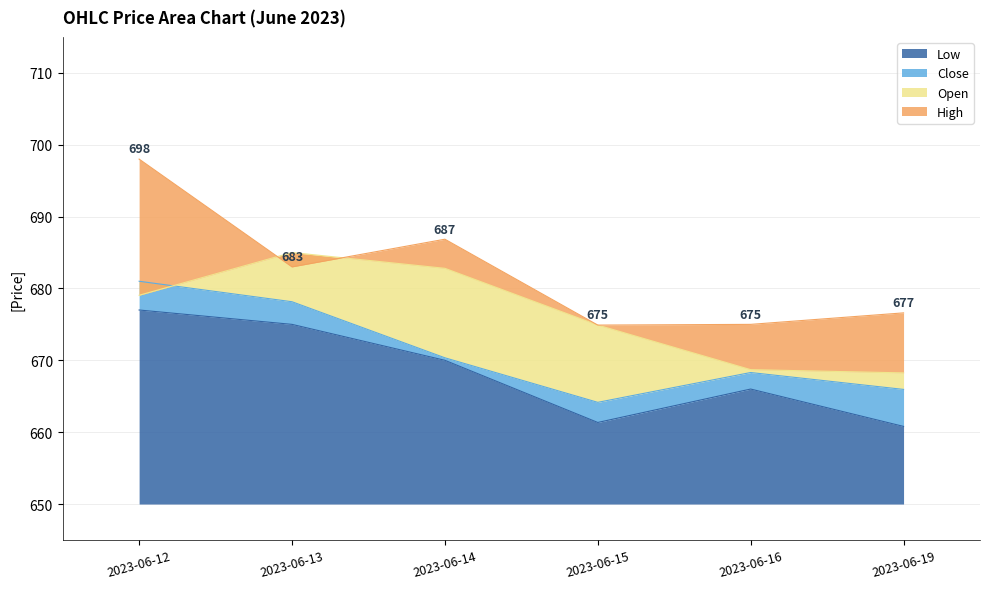

What is the spread (max minus min) of values at 2023-06-16?

9.0